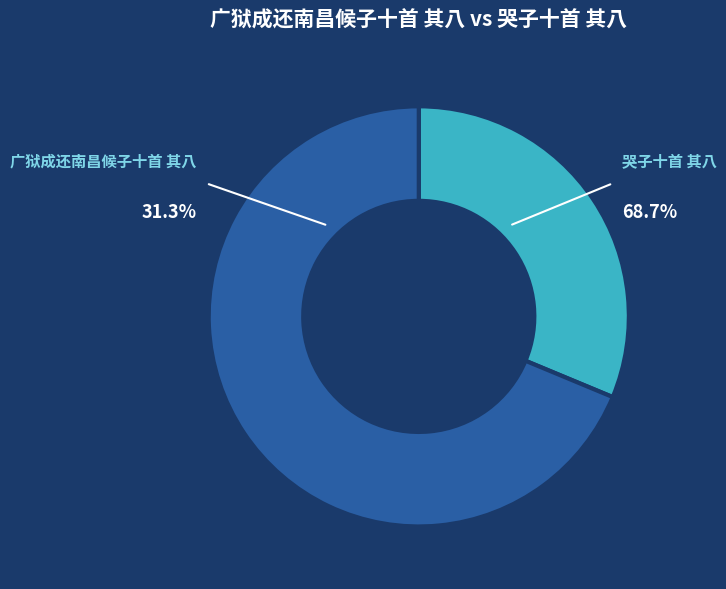

Which has a higher value, 广狱成还南昌候子十首 其八 or 哭子十首 其八?

哭子十首 其八